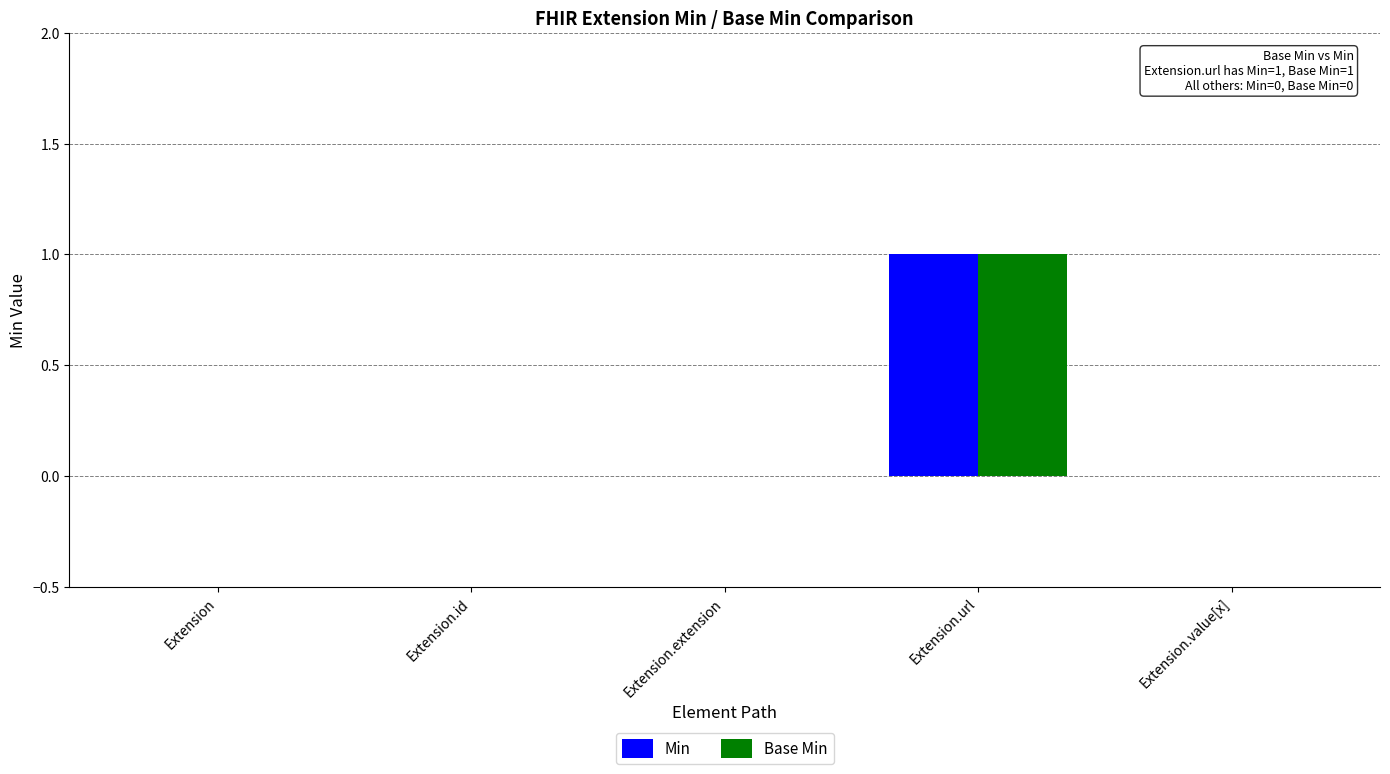

At which category is the sum across all series the highest?

Extension.url